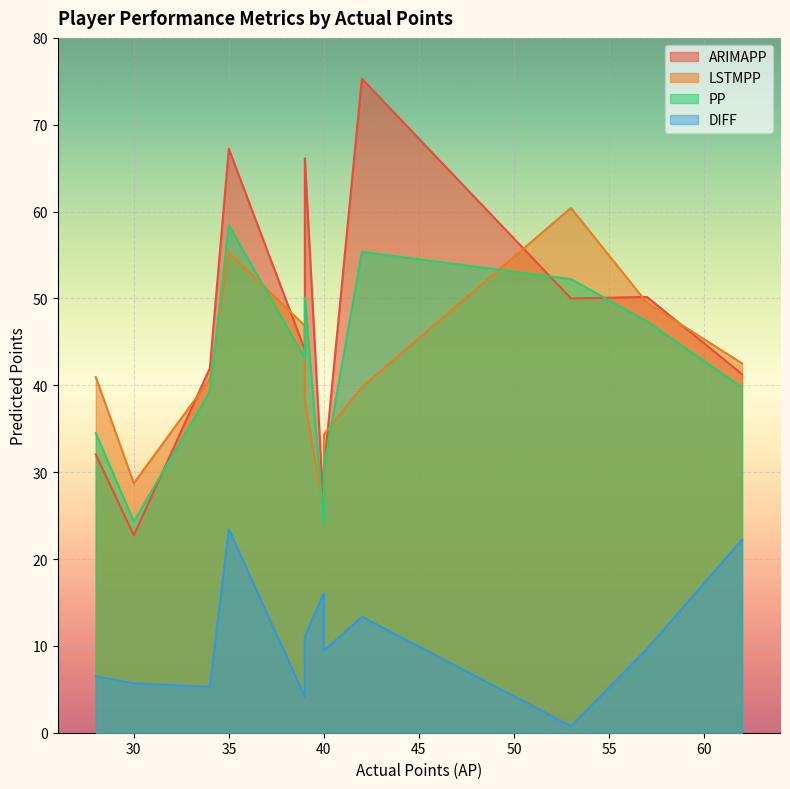

What is the lowest value of the DIFF series?

0.8